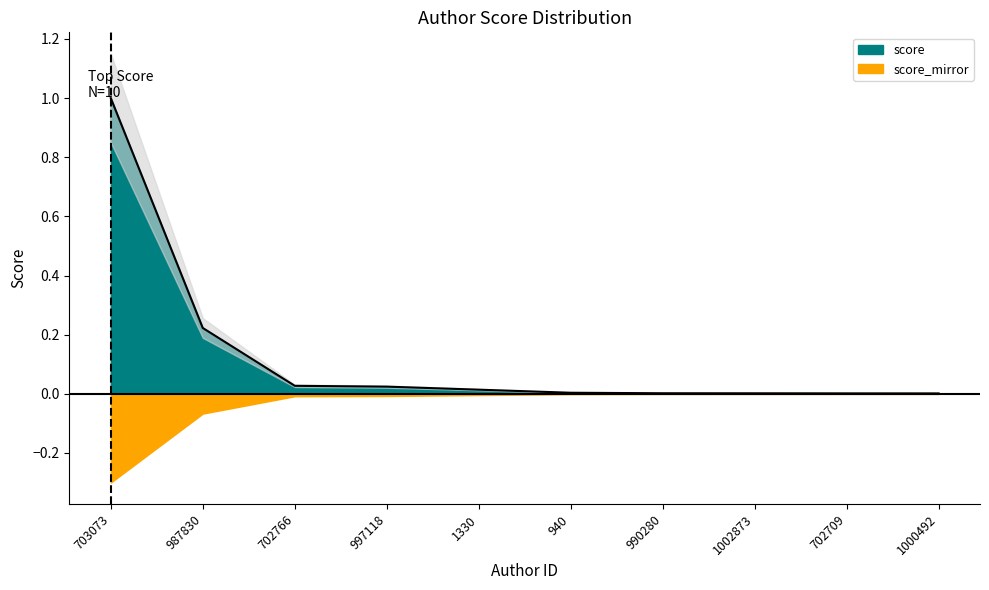

Is it true that the value at 1002873 is 0.0?

True